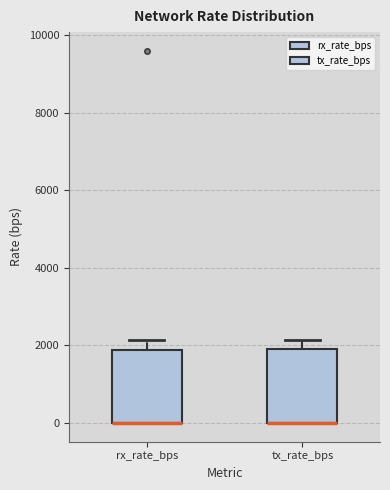

Where does the upper whisker of the box for tx_rate_bps end on the y-axis? The values are not printed on the chart, so give them approximately, as read against the axis.

2200